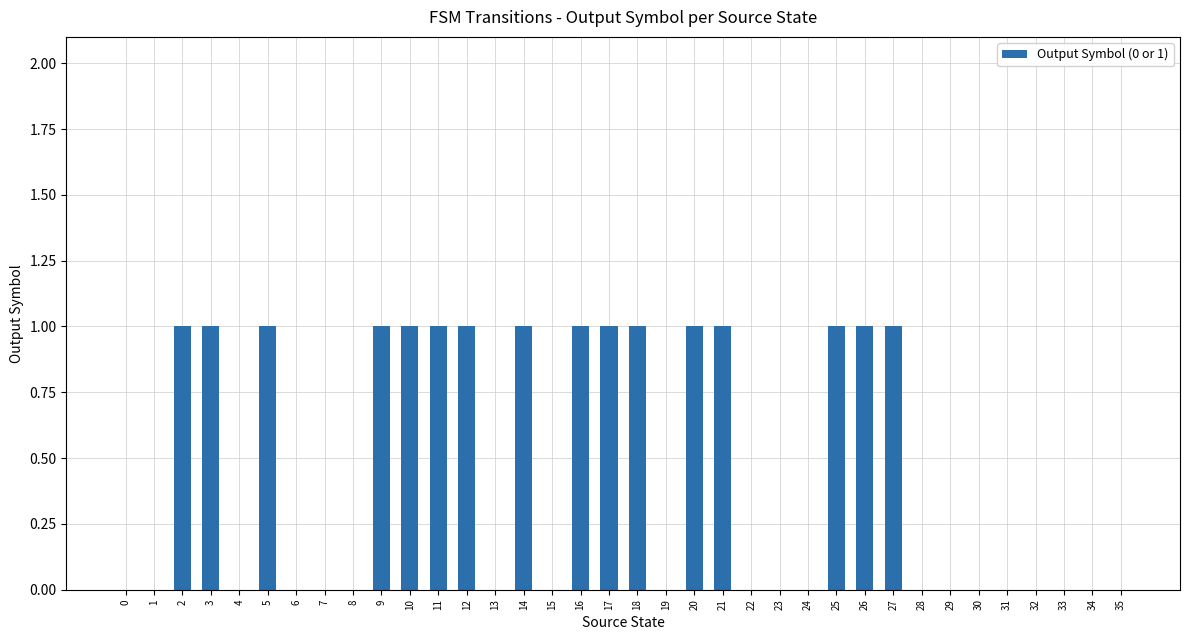

Reading left to right, transcribe all the data shown in this chart.

0	0	1	1	0	1	0	0	0	1	1	1	1	0	1	0	1	1	1	0	1	1	0	0	0	1	1	1	0	0	0	0	0	0	0	0